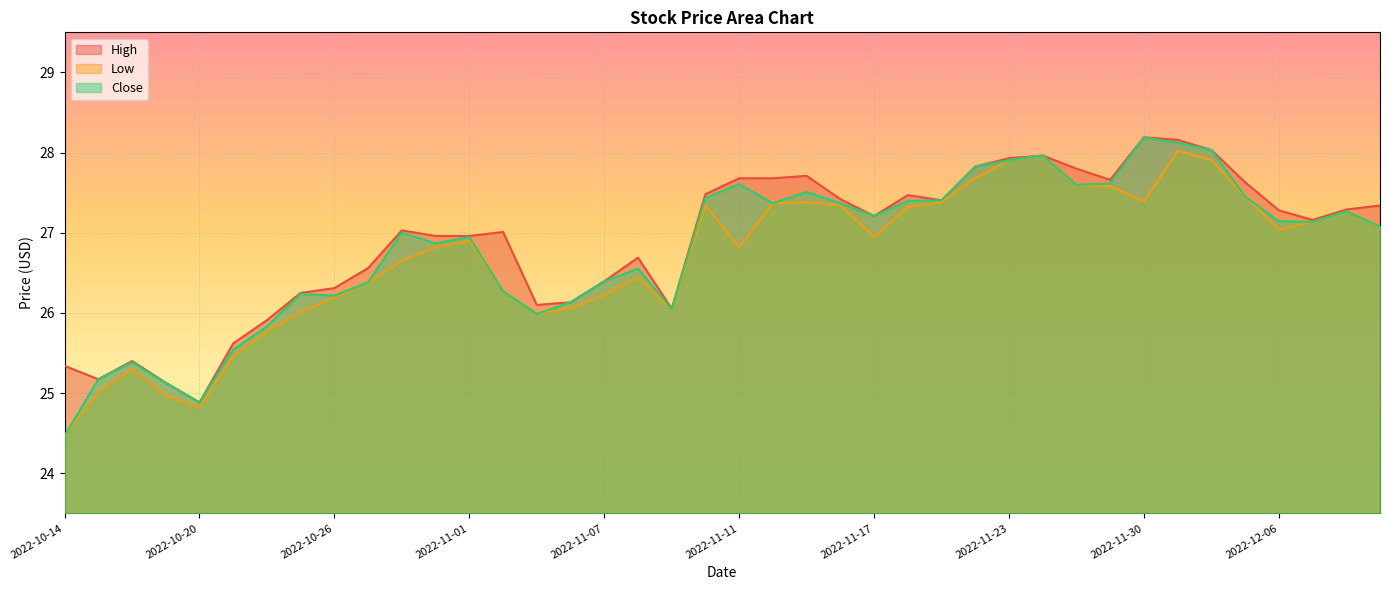

Does the chart display data point markers on the line(s)?

No